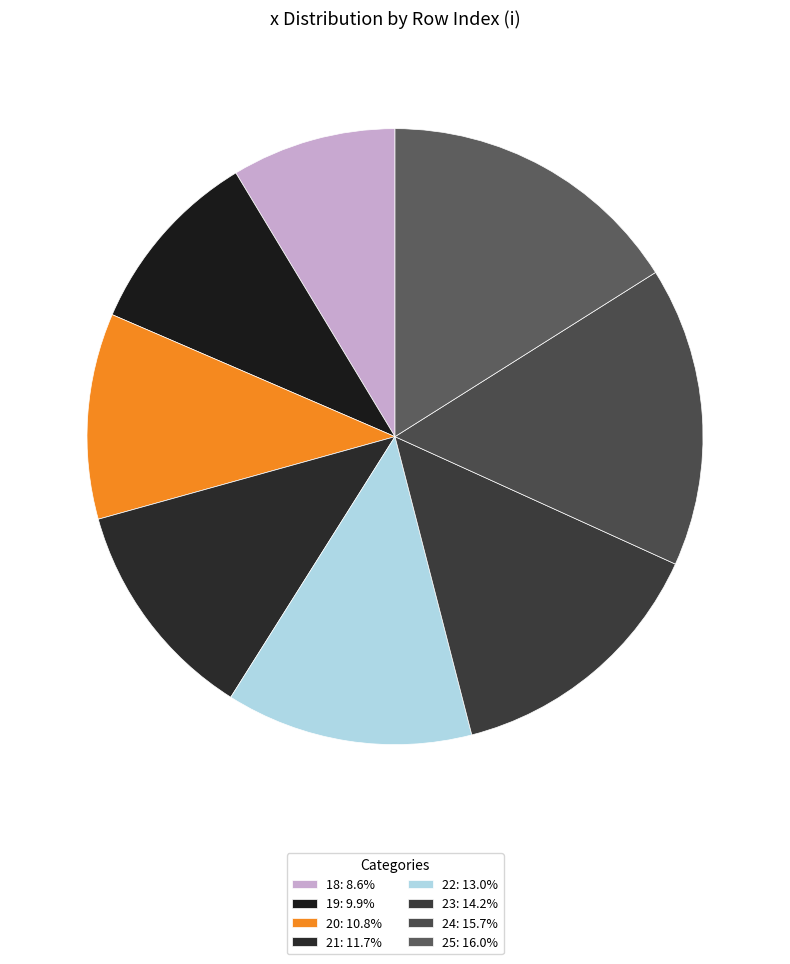

To the nearest percent, what percentage of the pie is 18?

9%